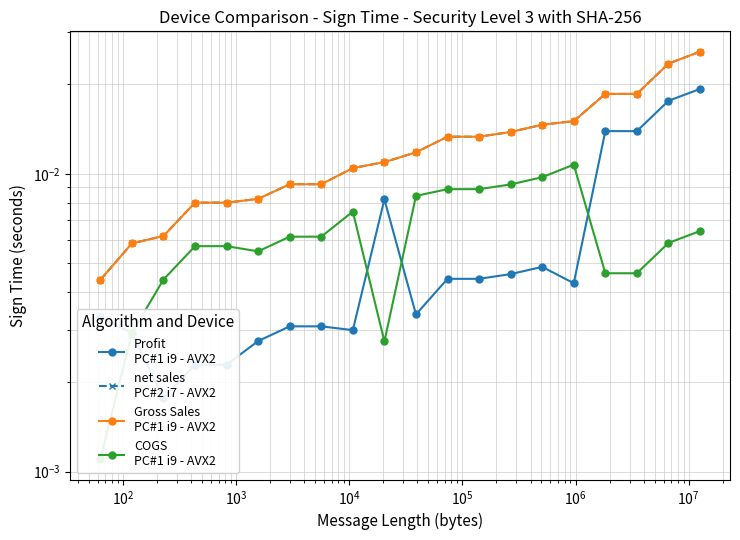

How many lines are shown in the chart?

4